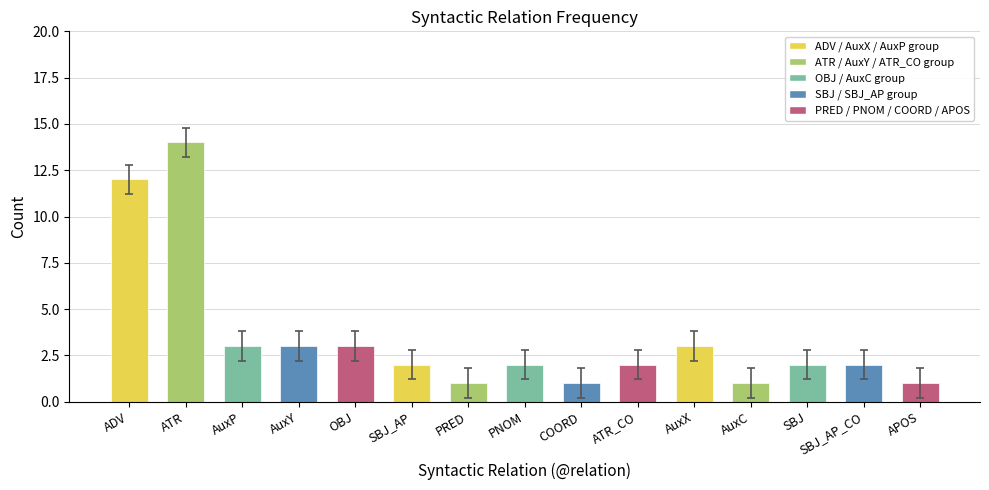

What is the average value?

3